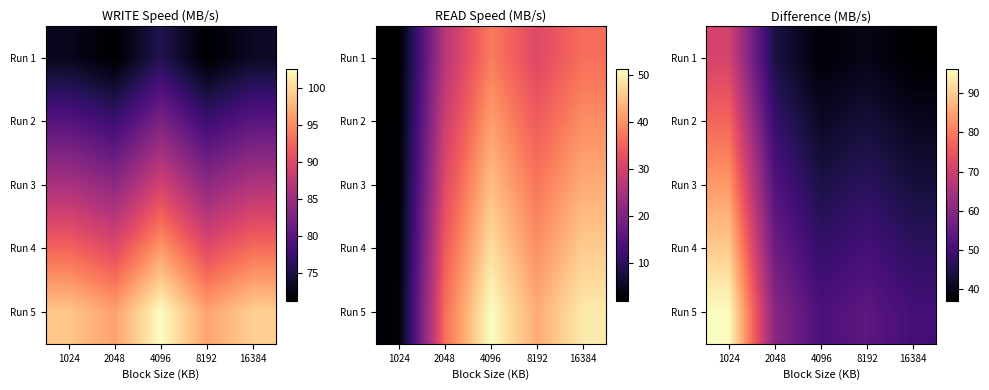

Which category has the lowest value across all series?

16384